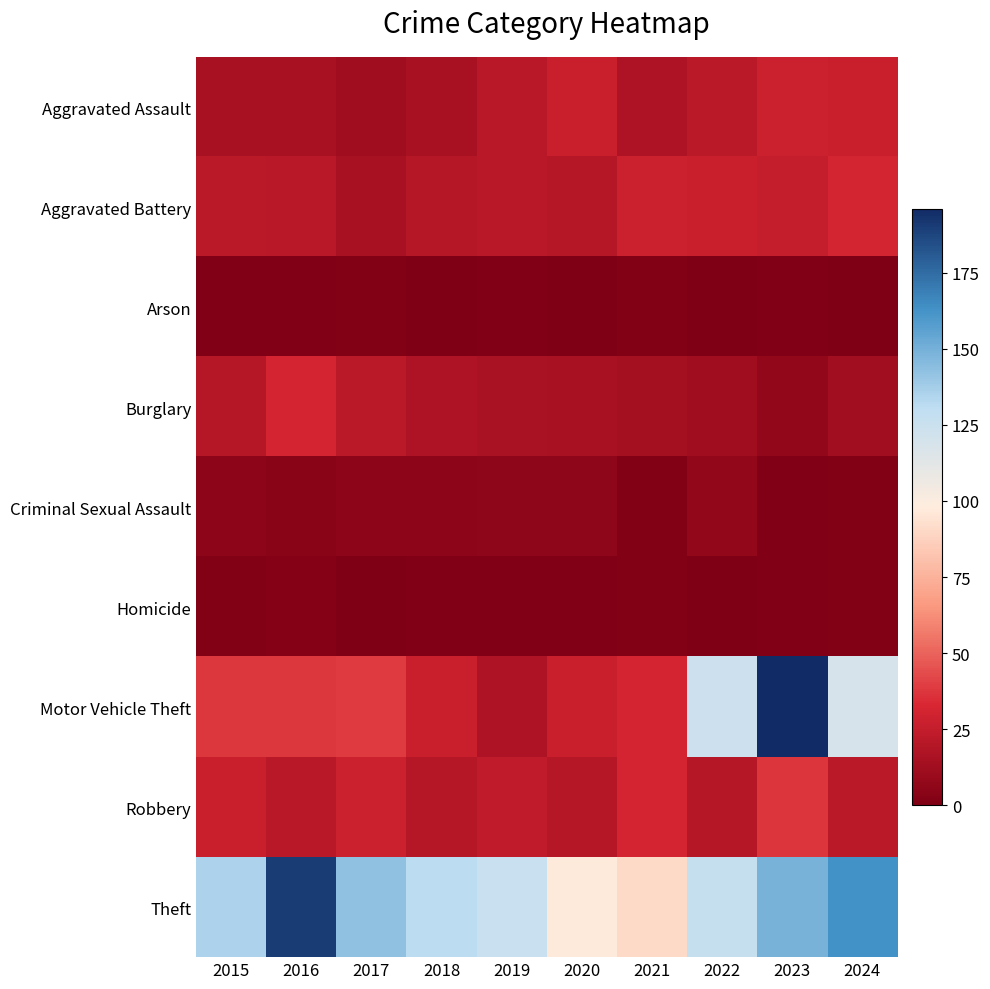

Which has a higher value, 2018 or 2019?

2019